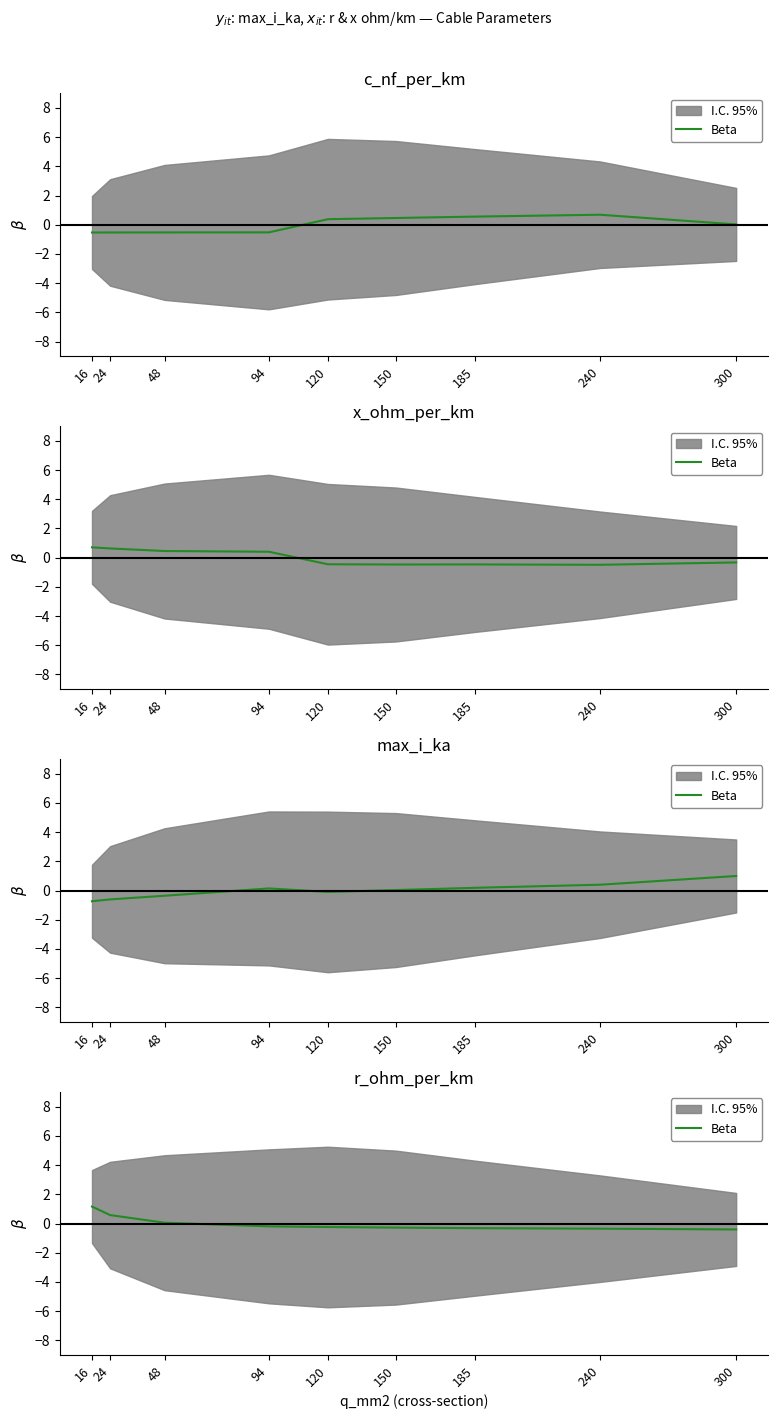

The chart shows a value of -0.3 at 120. True or false?

False